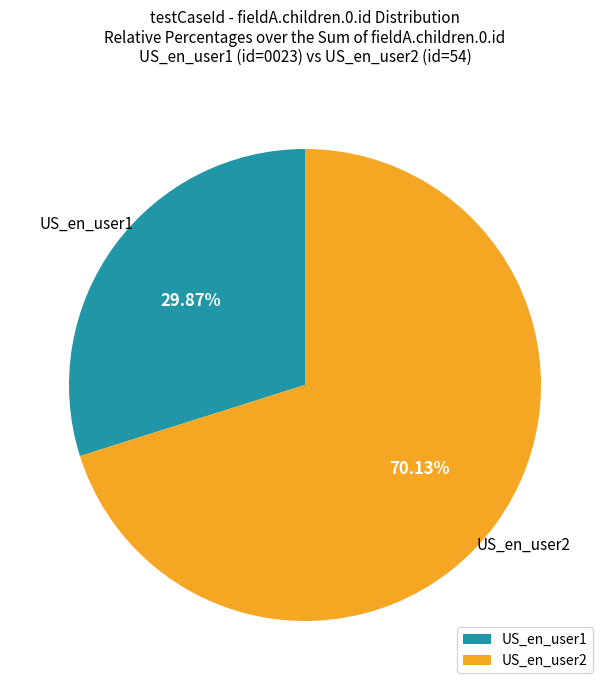

What is the largest slice in the pie chart?

US_en_user2